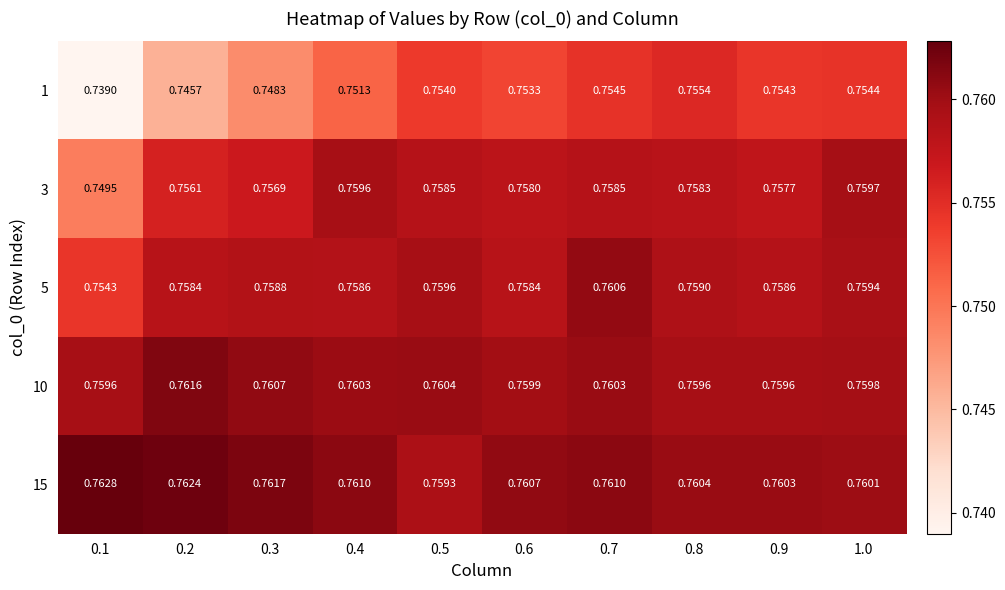

Is the value of 1 at 0.5 greater than the value of 15 at 0.3?

No